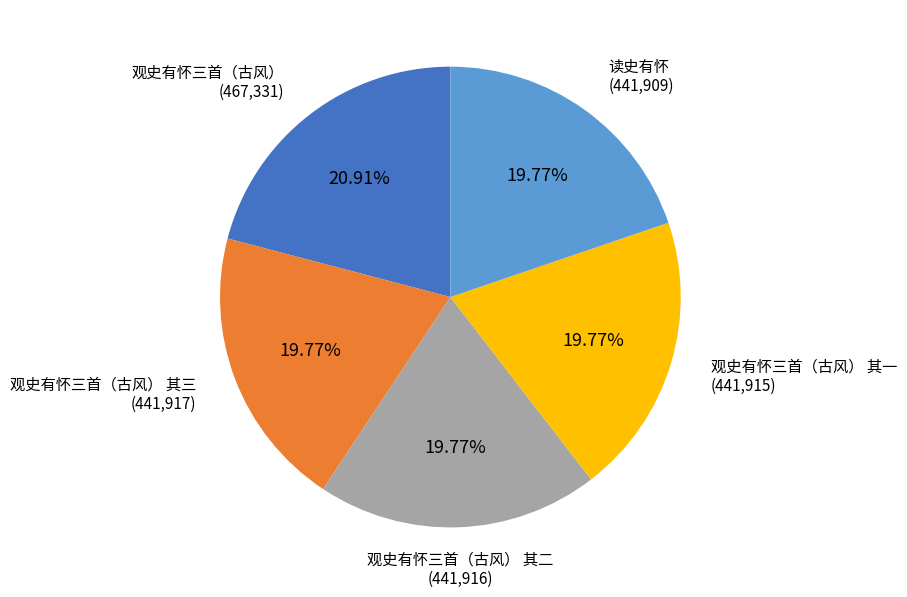

Does any single category account for the majority?

No